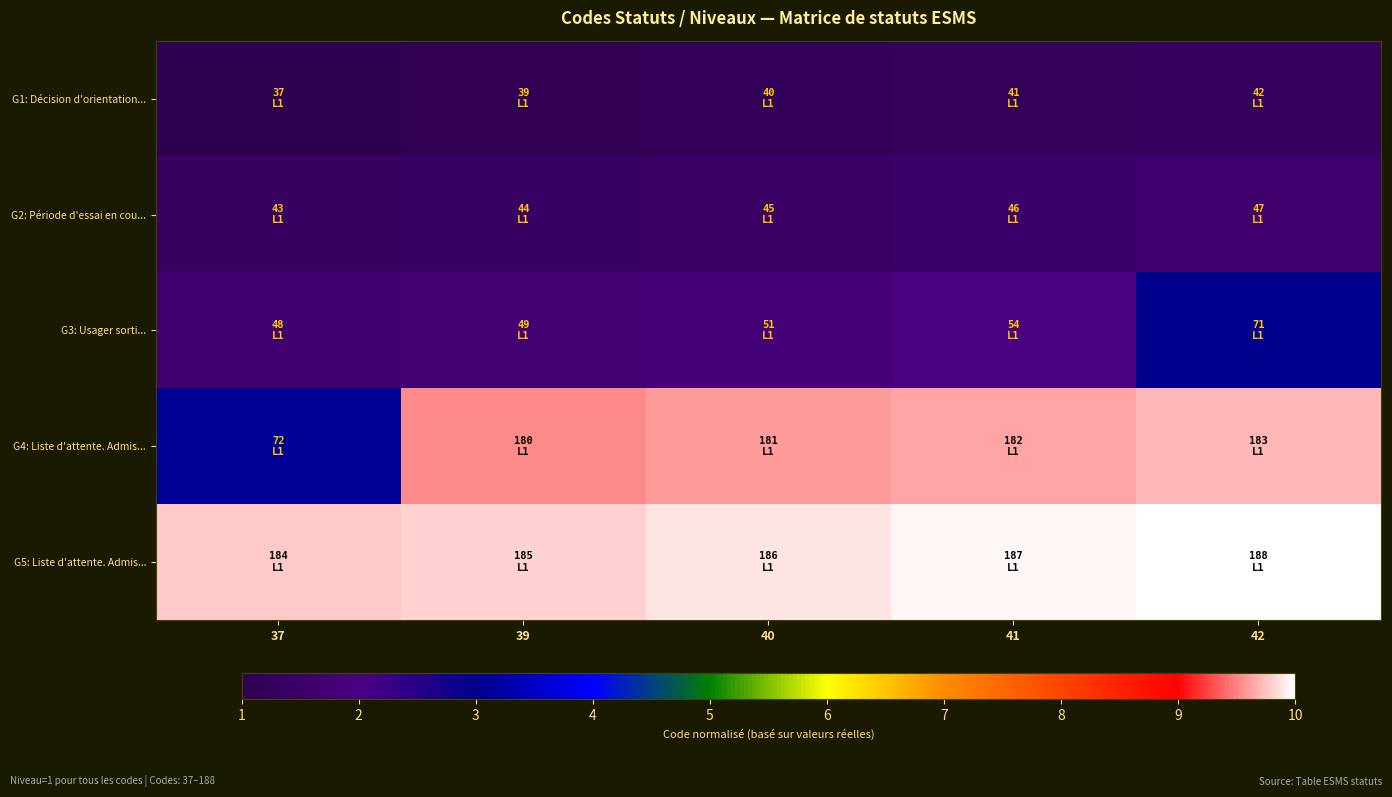

Which series has the largest total across all categories?

G5: Liste d'attente. Admis...